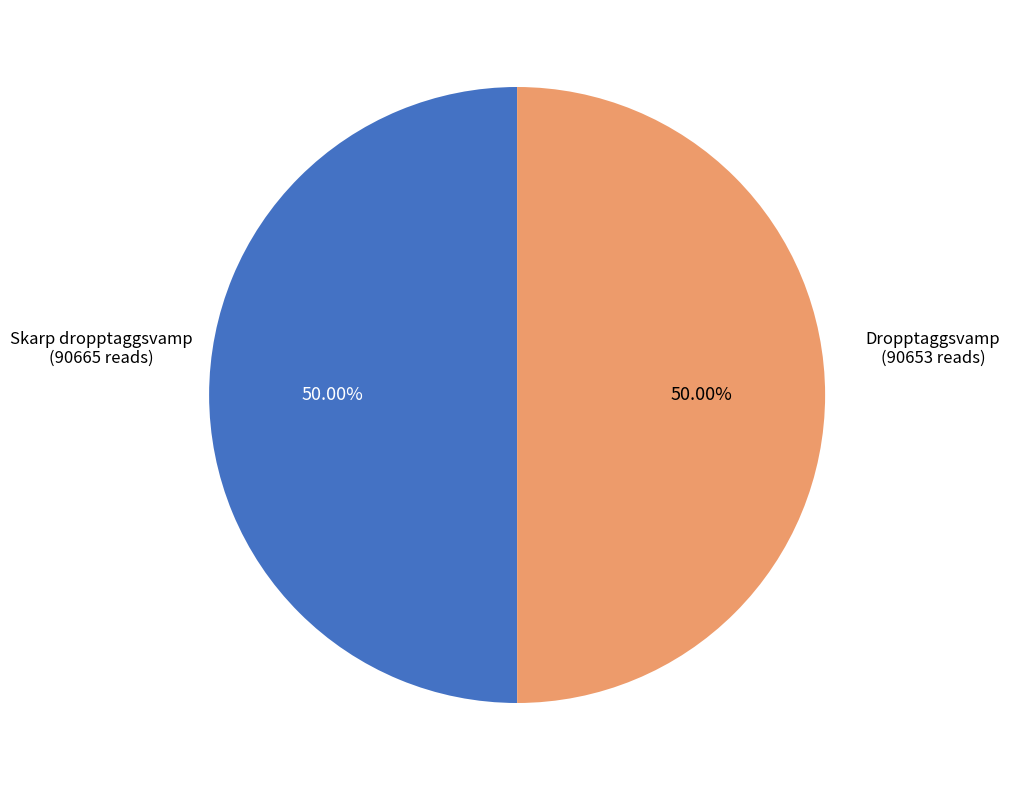

Is the sum of Skarp dropptaggsvamp and Dropptaggsvamp greater than half?

Yes